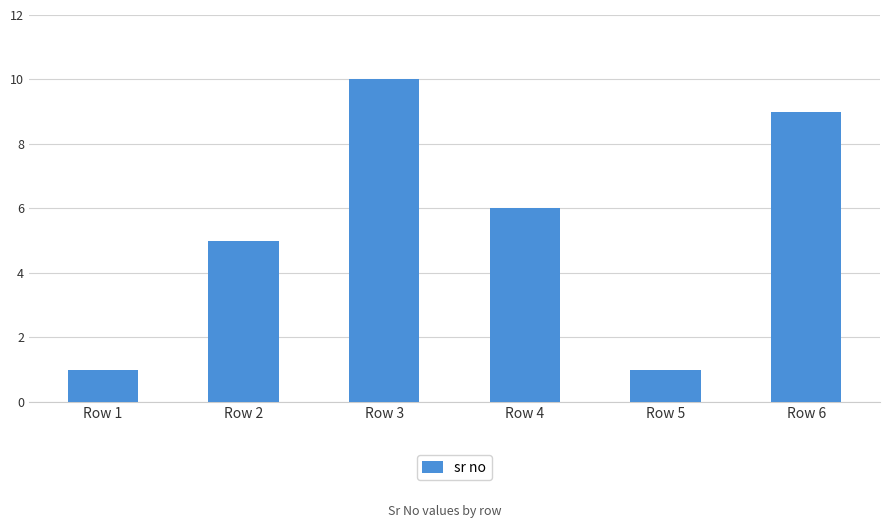

How many values are between 1 and 9?

5